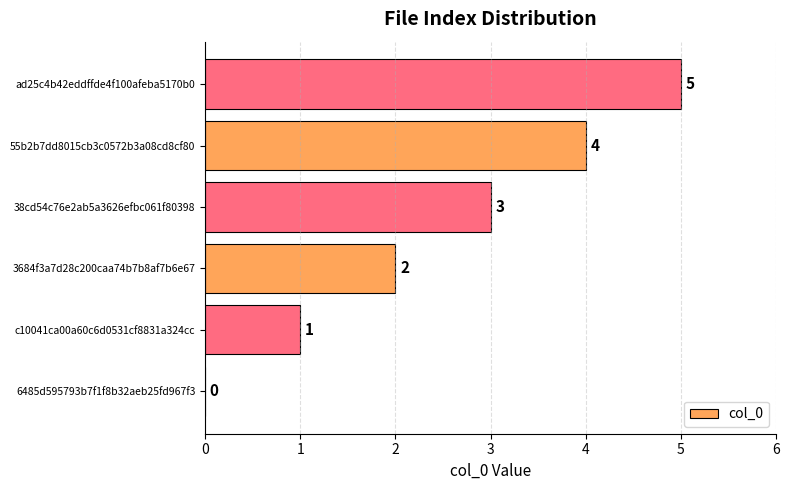

What is the maximum value shown in the chart?

5